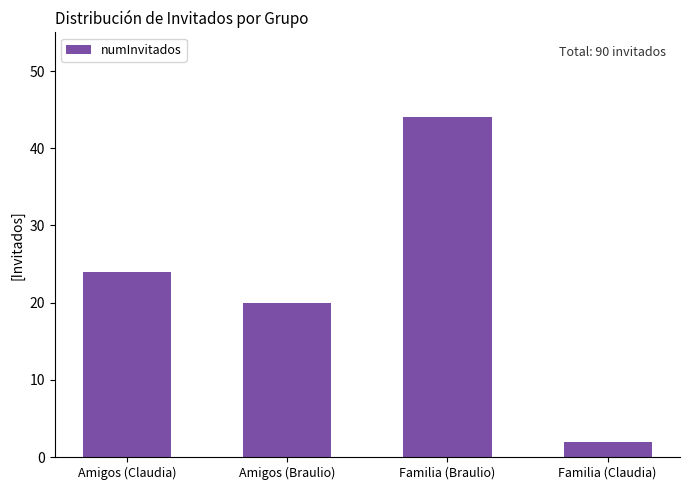

Are the bars horizontal?

No